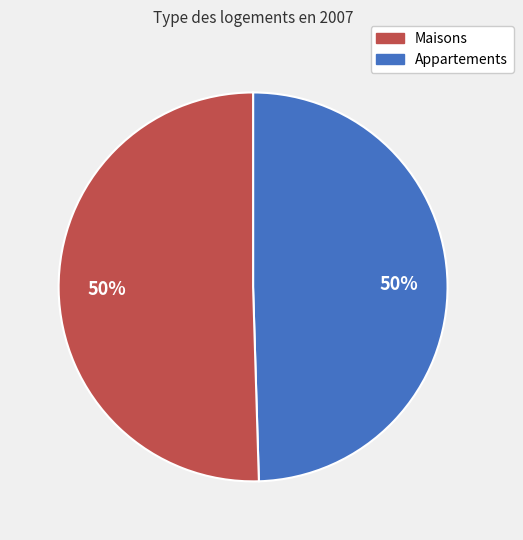

Is the sum of Maisons and Appartements greater than half?

Yes